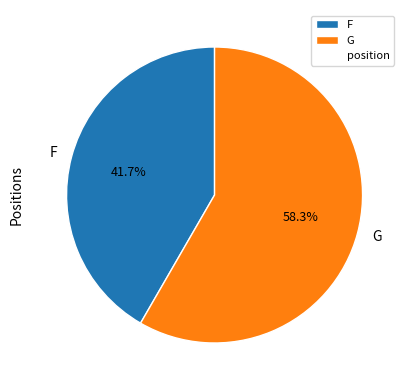

To the nearest percent, what percentage of the pie is F?

42%